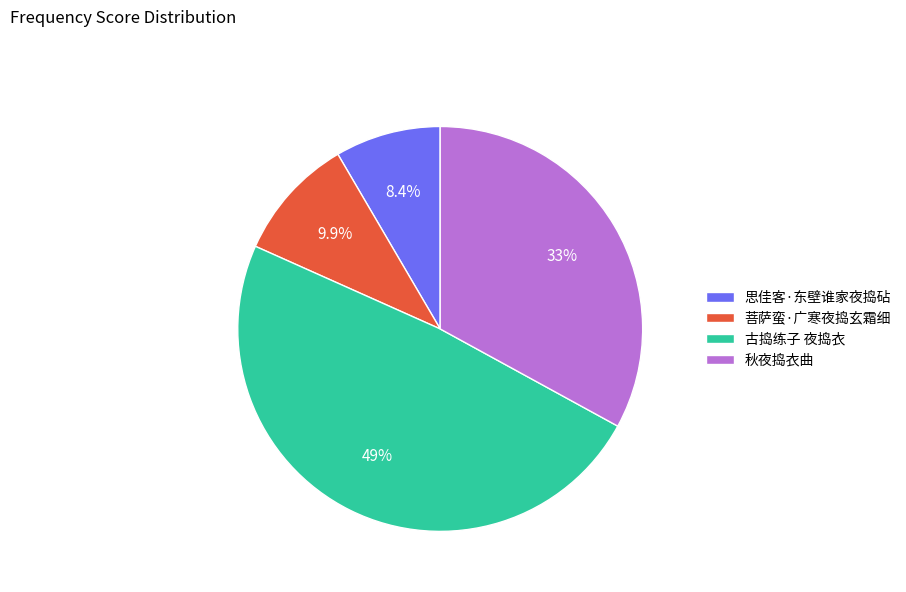

Is there any slice that represents more than half of the pie?

No